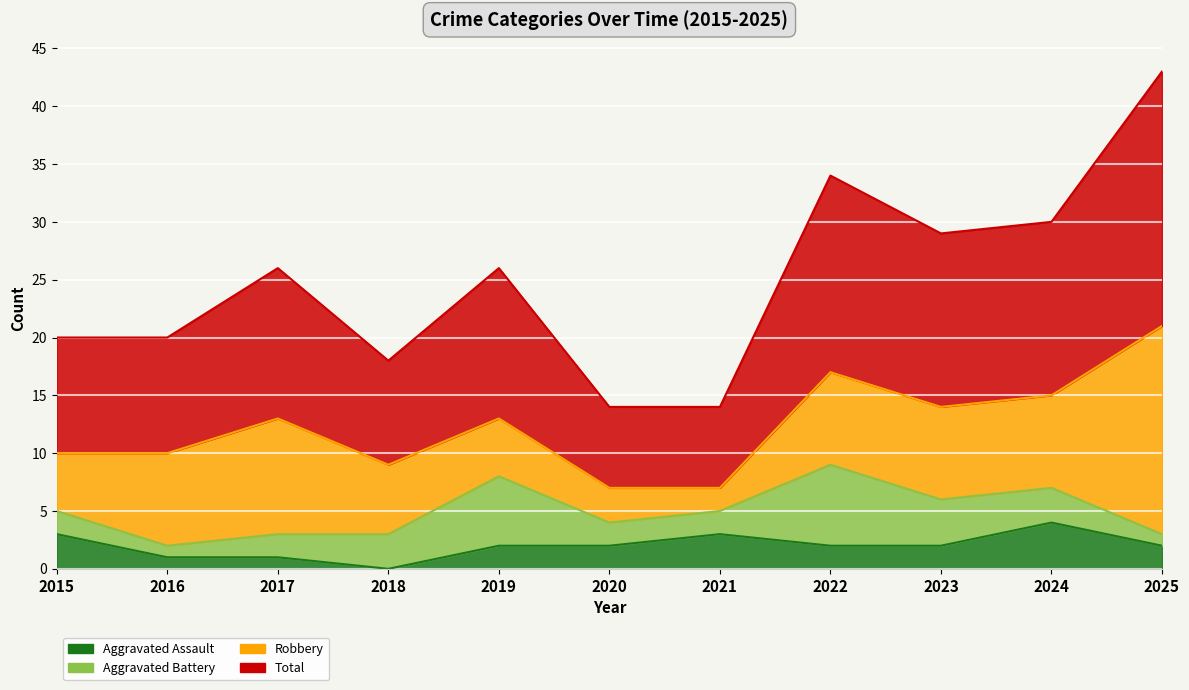

How many Aggravated Assault values are between 1 and 3?

9